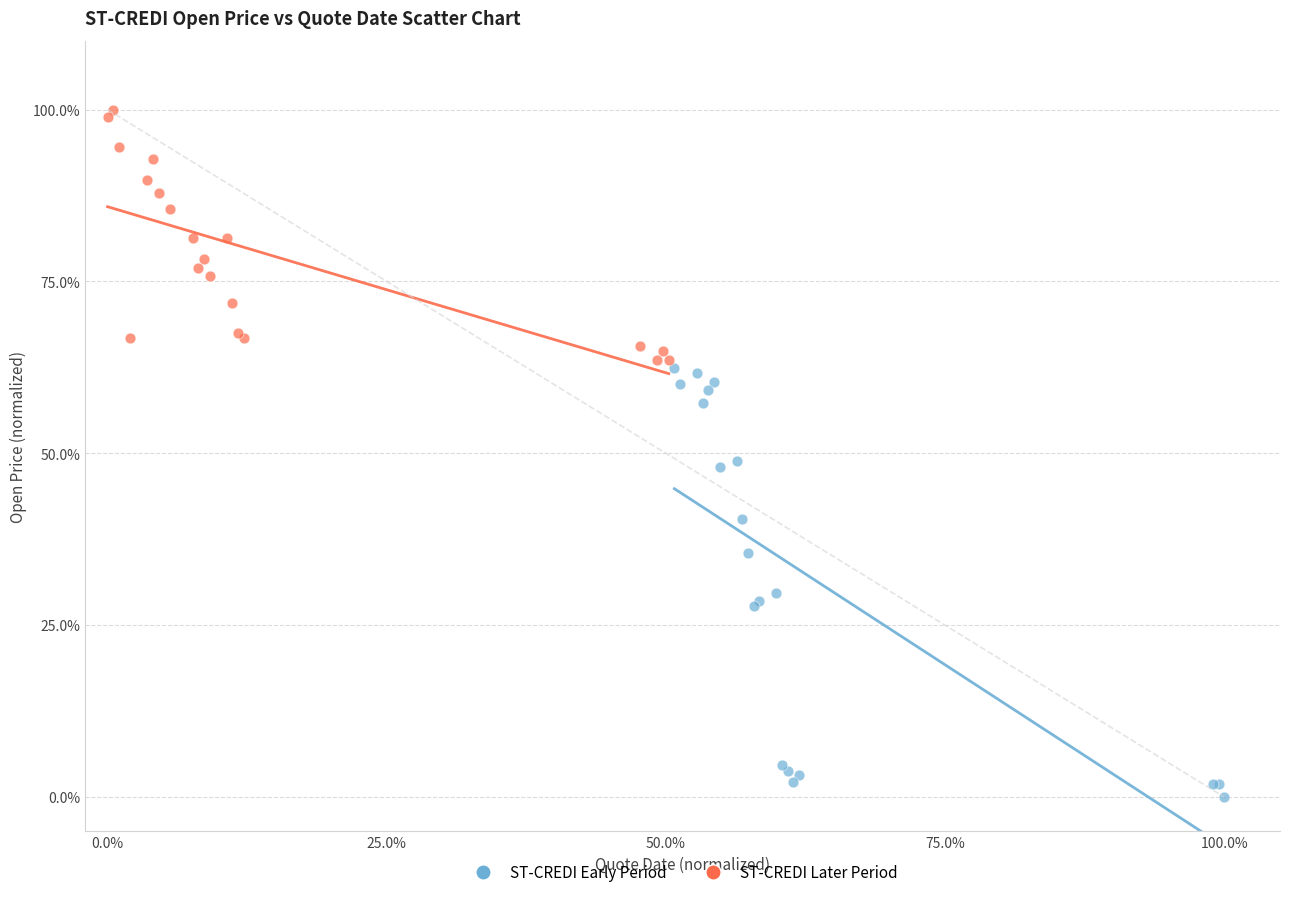

Which series has the largest Y range (max minus min)?

ST-CREDI Early Period